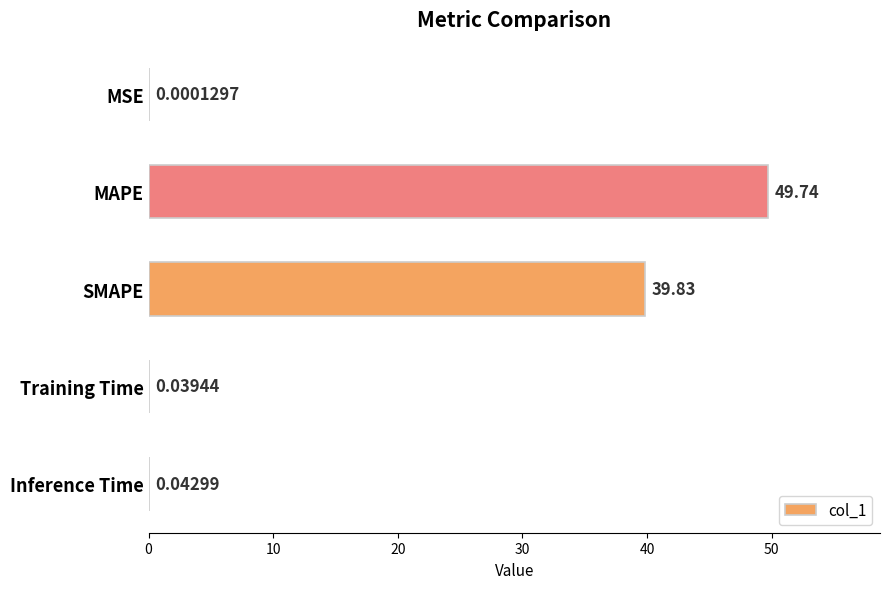

Between MSE and Inference Time, which is larger?

Inference Time